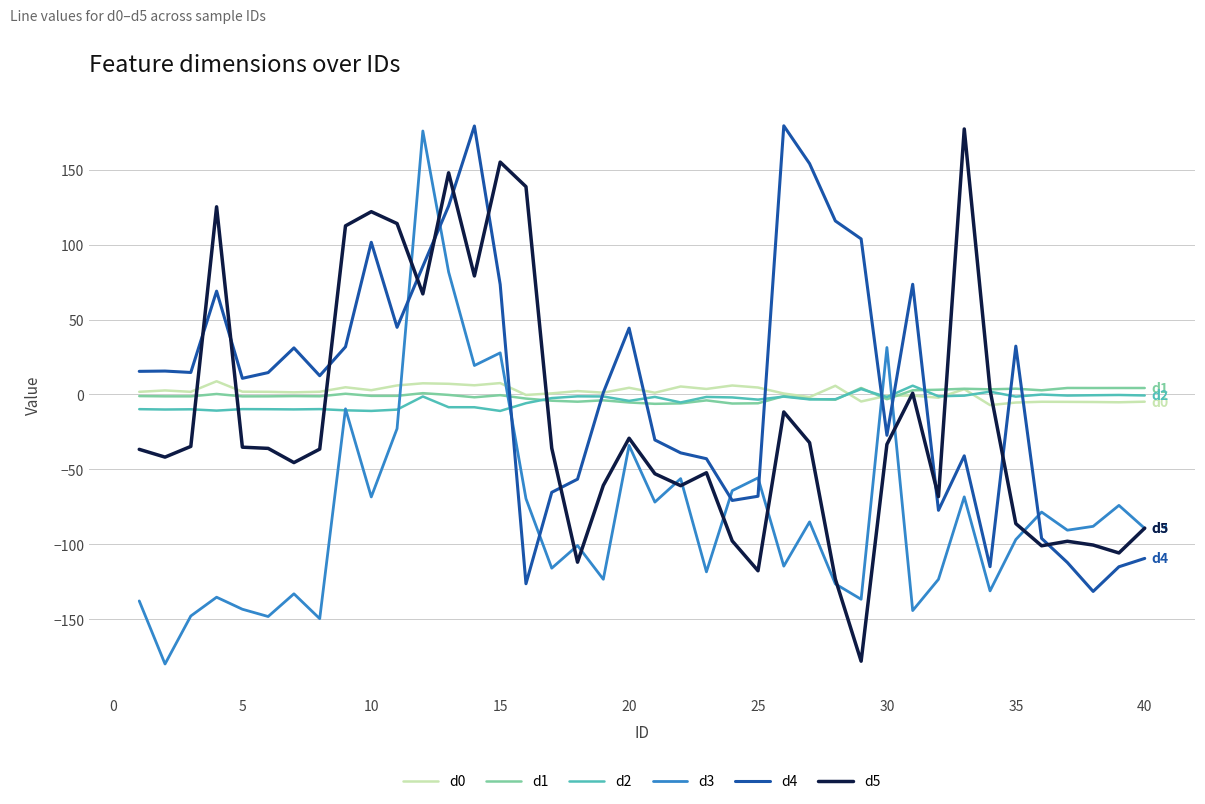

What is the smallest value displayed?

-179.9